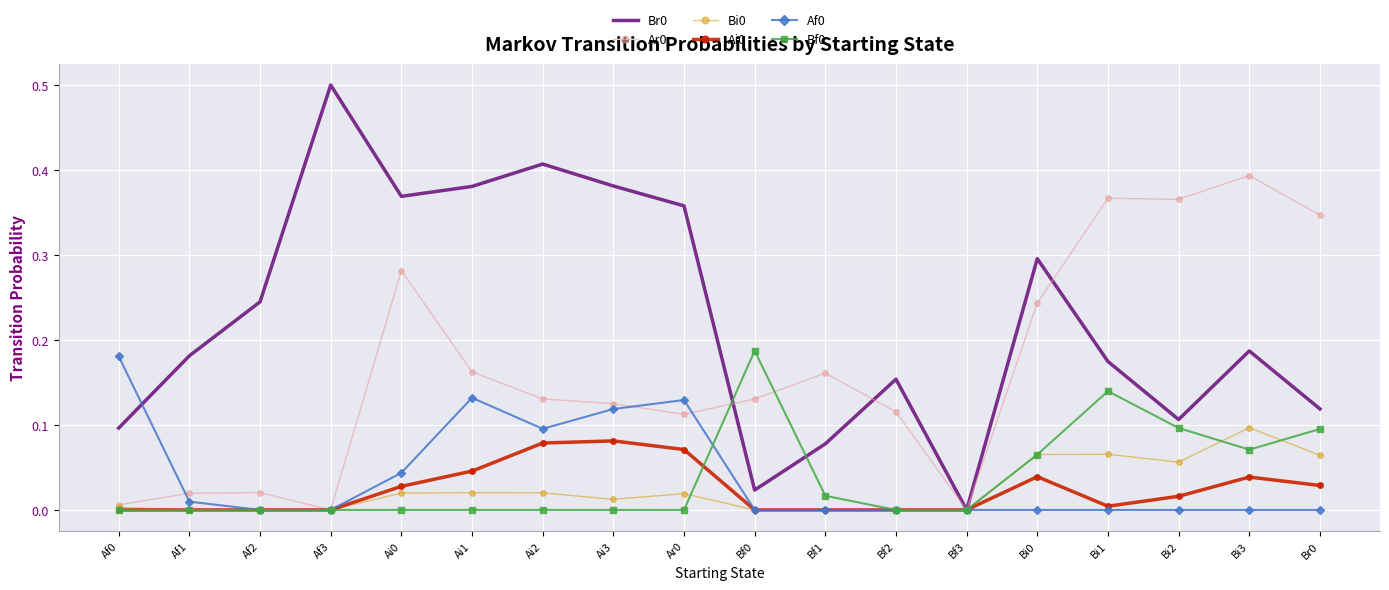

What is the total value across all series at Ai2?

0.7